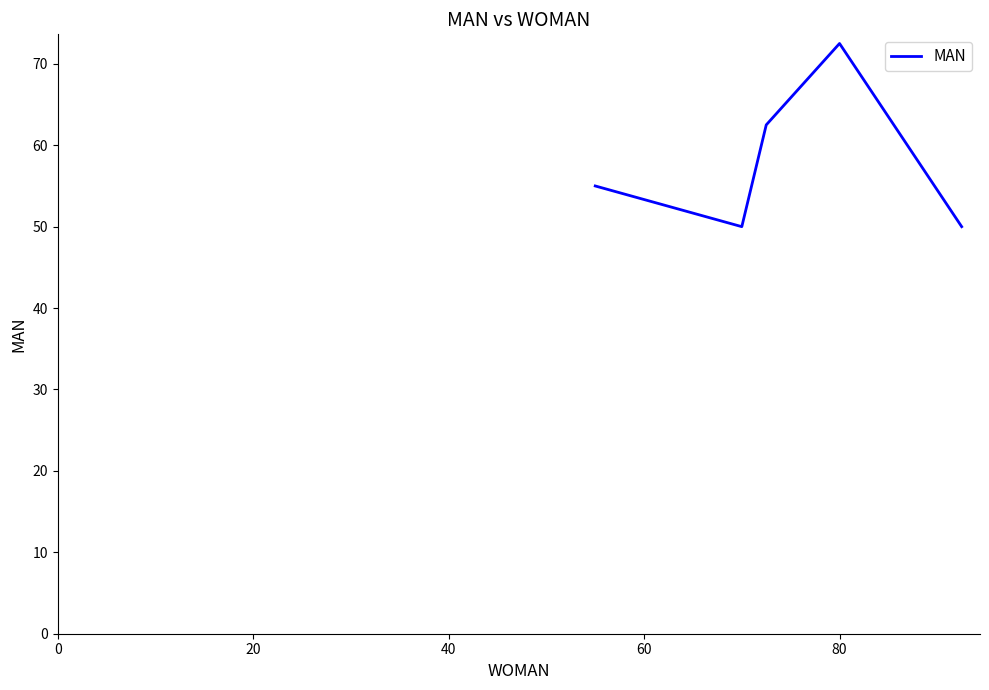

True or false: the data has more than 1 interior local peaks.

False